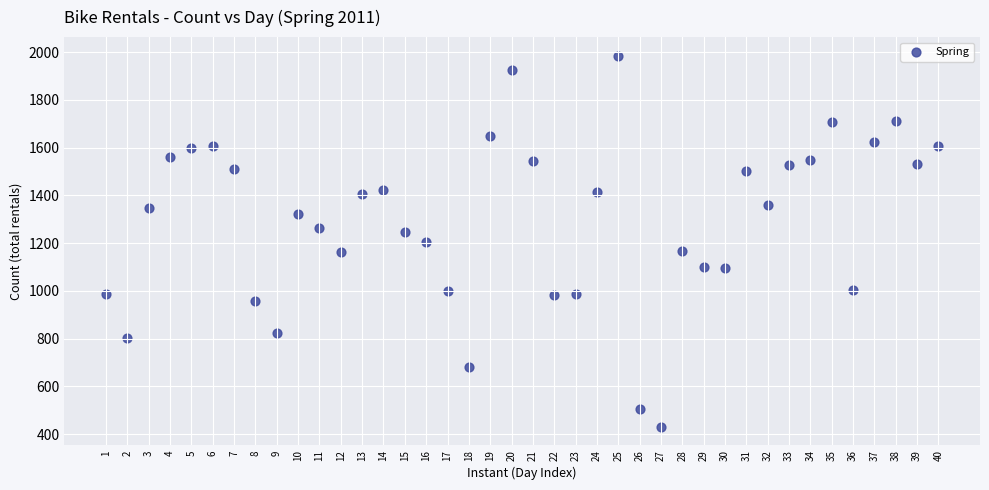

How many points are shown in the scatter plot?

40